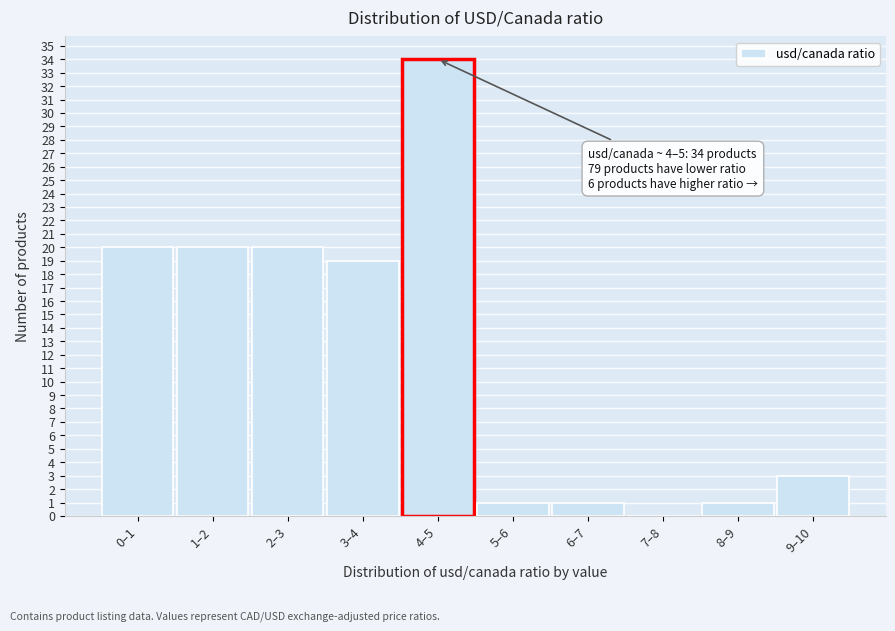

Reading left to right, list all the values displayed in this chart.

0–1=20	1–2=20	2–3=20	3–4=19	4–5=34	5–6=1	6–7=1	7–8=0	8–9=1	9–10=3